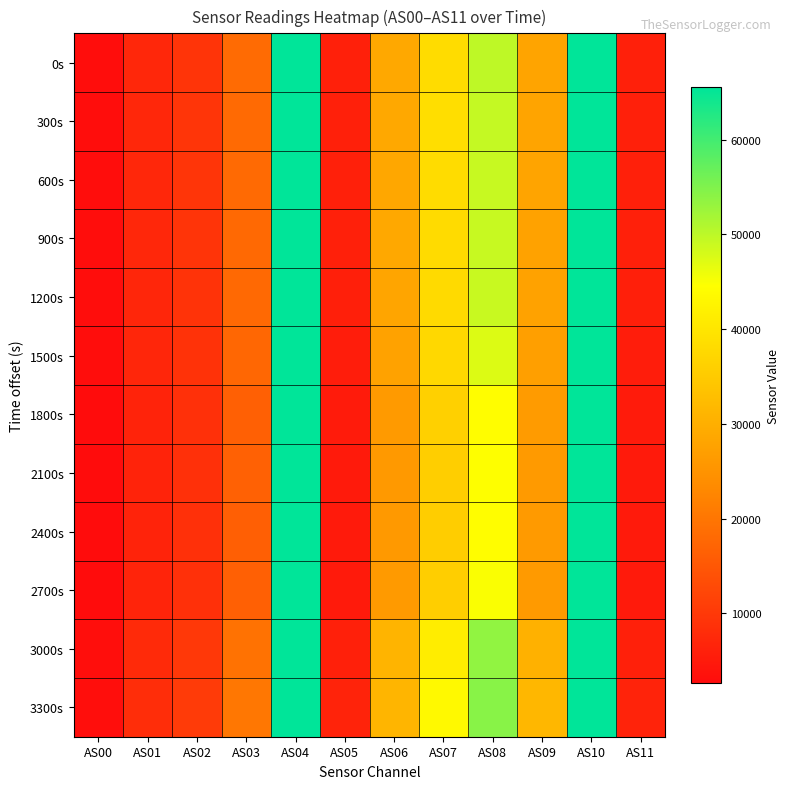

Reading right to left, extract all data points from this chart.

0s: AS11=5936	AS10=65535	AS09=28017	AS08=49841	AS07=38254	AS06=28833	AS05=5927	AS04=65535	AS03=18156	AS02=9242	AS01=7161	AS00=2833
300s: AS11=5914	AS10=65535	AS09=28132	AS08=49331	AS07=38632	AS06=28768	AS05=5912	AS04=65535	AS03=18080	AS02=9327	AS01=7198	AS00=2851
600s: AS11=5894	AS10=65535	AS09=27973	AS08=49149	AS07=38179	AS06=28596	AS05=5906	AS04=65535	AS03=18028	AS02=9320	AS01=7156	AS00=2851
900s: AS11=5864	AS10=65535	AS09=27695	AS08=49185	AS07=38106	AS06=28744	AS05=5858	AS04=65535	AS03=17923	AS02=9202	AS01=7162	AS00=2837
1200s: AS11=5764	AS10=65535	AS09=27648	AS08=49025	AS07=37977	AS06=28210	AS05=5756	AS04=65535	AS03=17942	AS02=9088	AS01=7060	AS00=2835
1500s: AS11=5500	AS10=65535	AS09=27141	AS08=47466	AS07=37539	AS06=27805	AS05=5489	AS04=65535	AS03=17532	AS02=8971	AS01=6922	AS00=2809
1800s: AS11=5148	AS10=65535	AS09=26433	AS08=44371	AS07=36162	AS06=26210	AS05=5144	AS04=65535	AS03=16518	AS02=8609	AS01=6563	AS00=2687
2100s: AS11=5002	AS10=65535	AS09=26171	AS08=44586	AS07=35632	AS06=26117	AS05=4996	AS04=65535	AS03=16577	AS02=8578	AS01=6588	AS00=2671
2400s: AS11=4996	AS10=65535	AS09=26357	AS08=44293	AS07=35526	AS06=26045	AS05=4990	AS04=65535	AS03=16368	AS02=8569	AS01=6564	AS00=2673
2700s: AS11=5114	AS10=65535	AS09=26321	AS08=44906	AS07=35779	AS06=26233	AS05=5108	AS04=65535	AS03=16498	AS02=8591	AS01=6602	AS00=2664
3000s: AS11=6029	AS10=65535	AS09=30311	AS08=53572	AS07=41324	AS06=30925	AS05=6024	AS04=65535	AS03=19402	AS02=9996	AS01=7602	AS00=3026
3300s: AS11=6410	AS10=65535	AS09=31568	AS08=54241	AS07=43627	AS06=31178	AS05=6404	AS04=65535	AS03=20110	AS02=10278	AS01=8115	AS00=3133